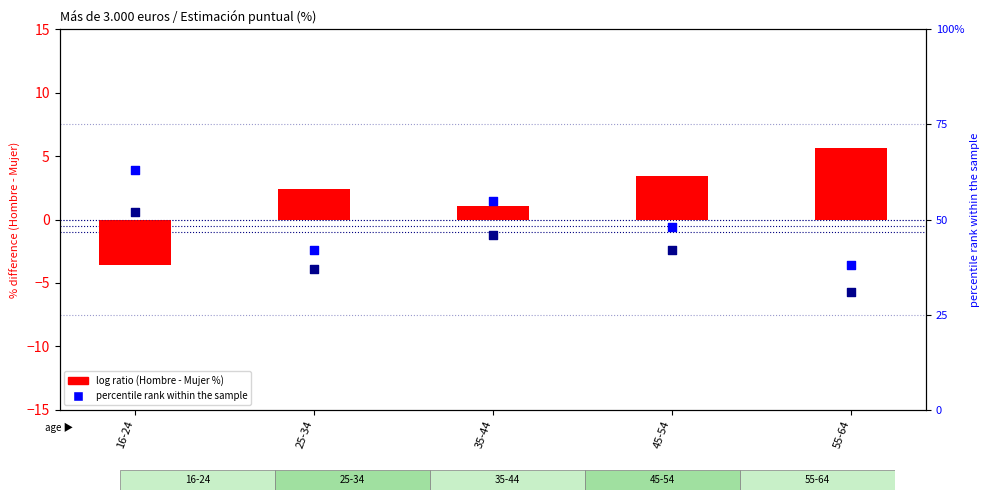

At which category is the sum across all series the highest?

16-24